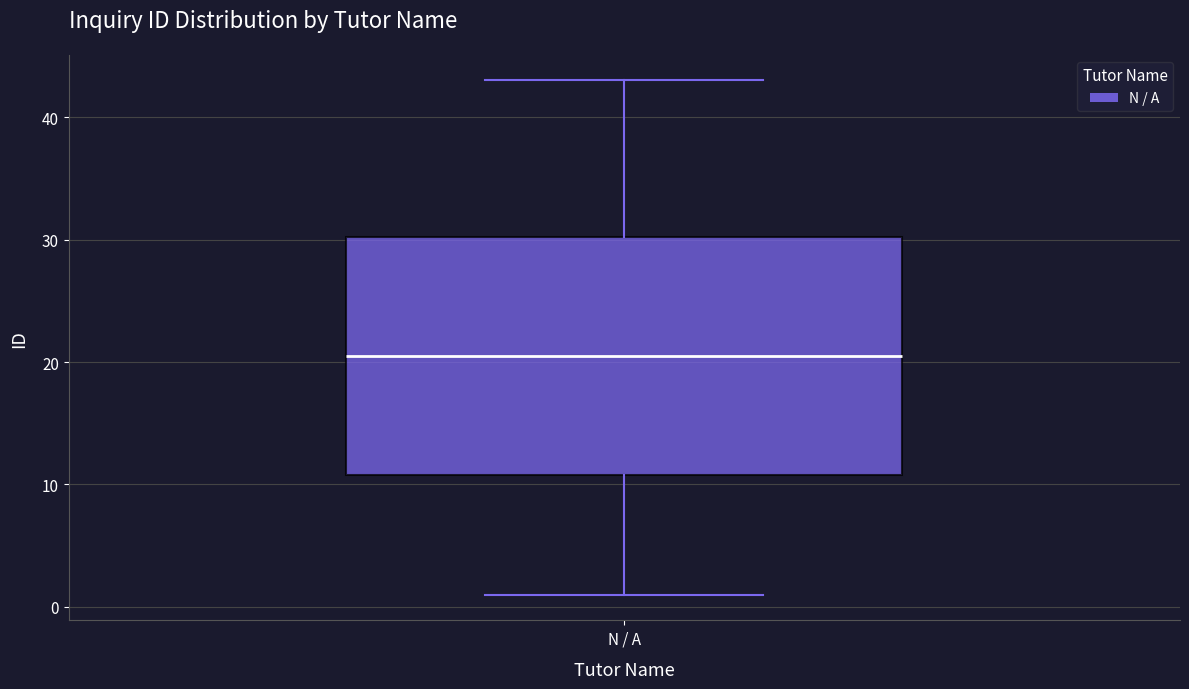

Read this box plot against the y-axis: the position of the median line, the range covered by the box, and the ends of both whiskers. The values are not printed on the chart, so give them approximately, as read against the axis.

median 21, box 11 to 30, whiskers 1 to 43